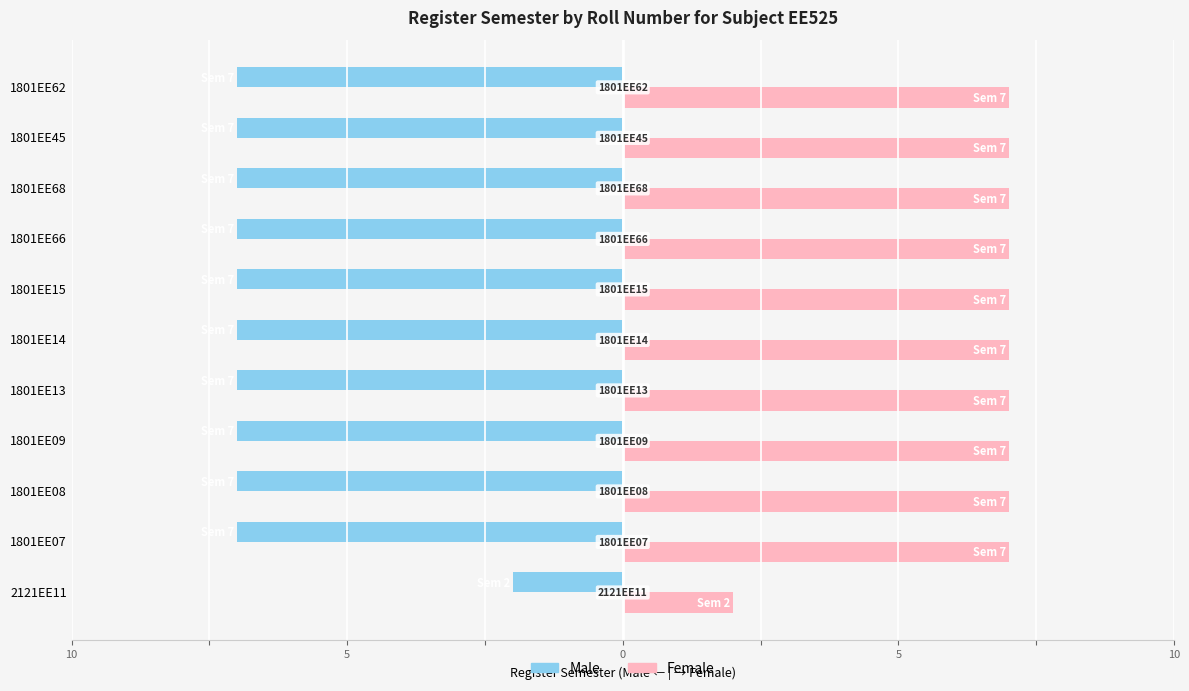

What are all the series names shown in the legend?

Male, Female